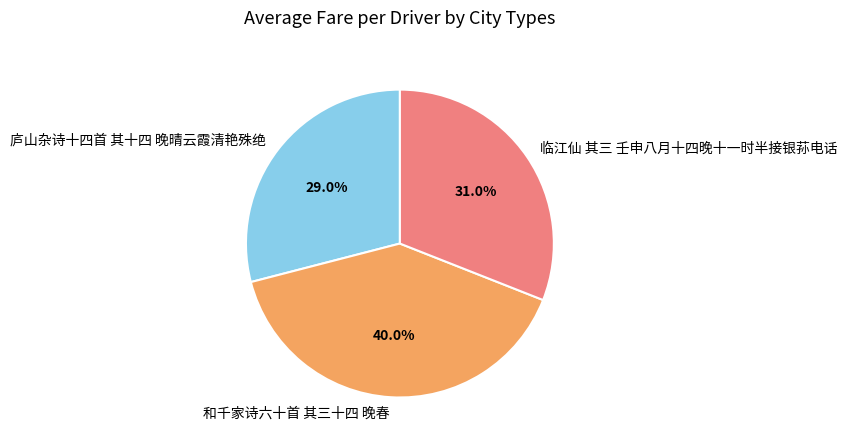

To the nearest percent, what portion does 和千家诗六十首 其三十四 晚春 represent?

40%